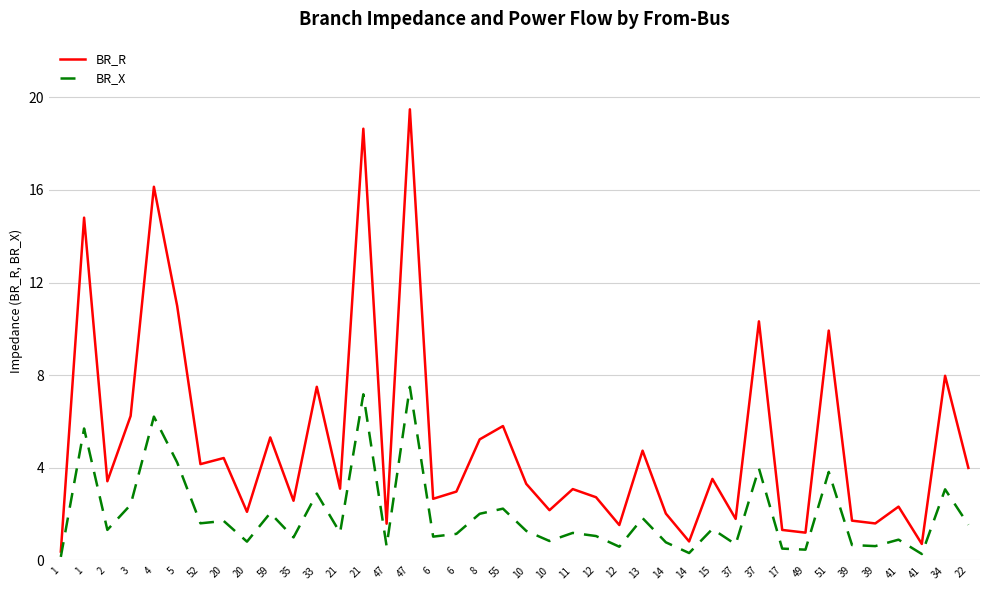

What is the value of the BR_X point at the 13th from the left?

1.2